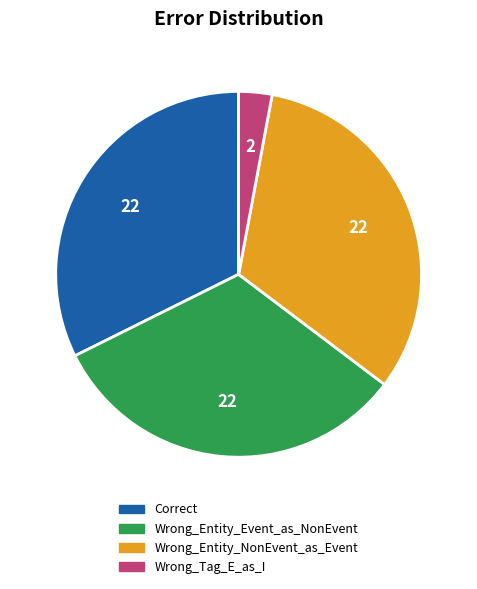

What is the smallest slice in the pie chart?

Wrong_Tag_E_as_I